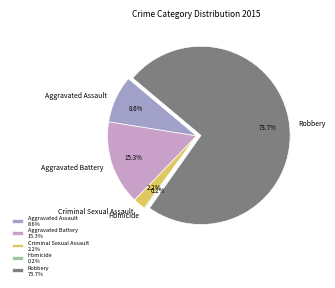

Which has a higher value, Robbery or Aggravated Assault?

Robbery